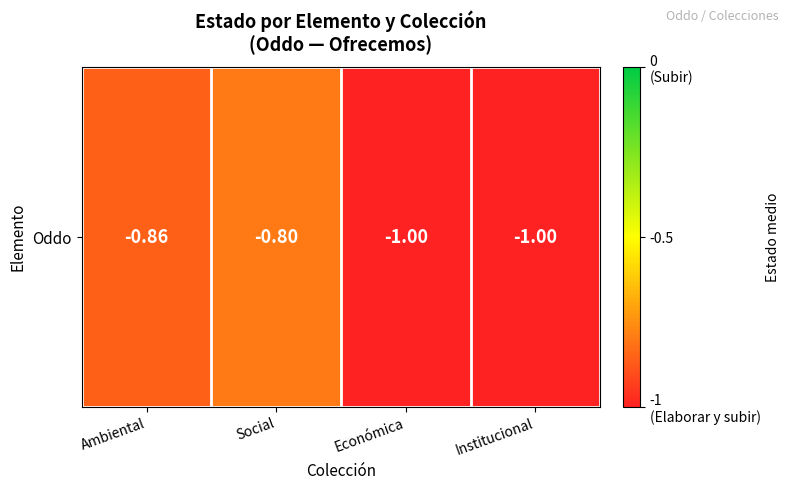

How many series are shown in this chart?

1